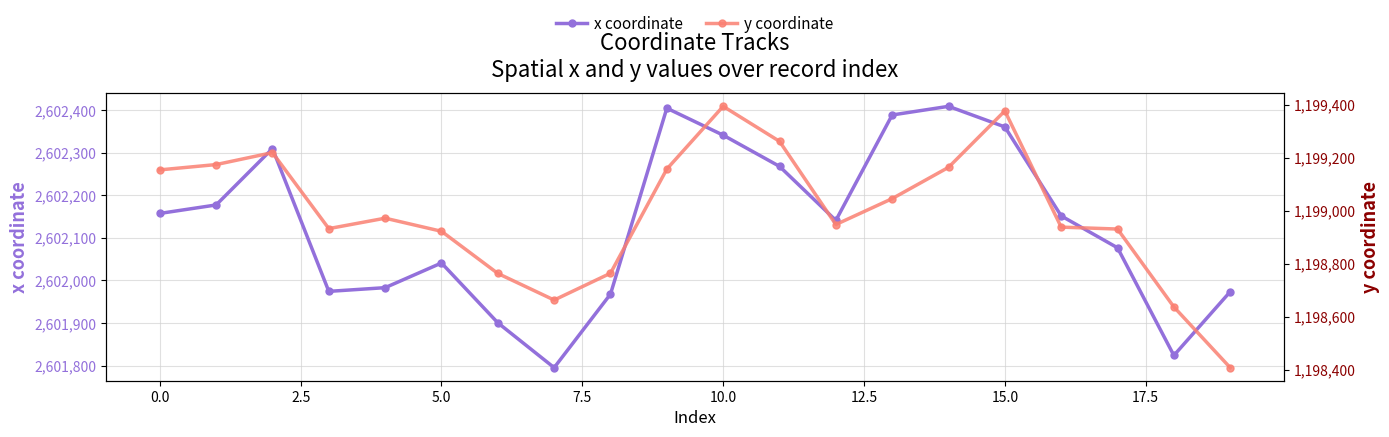

Does the chart display data point markers on the line(s)?

Yes